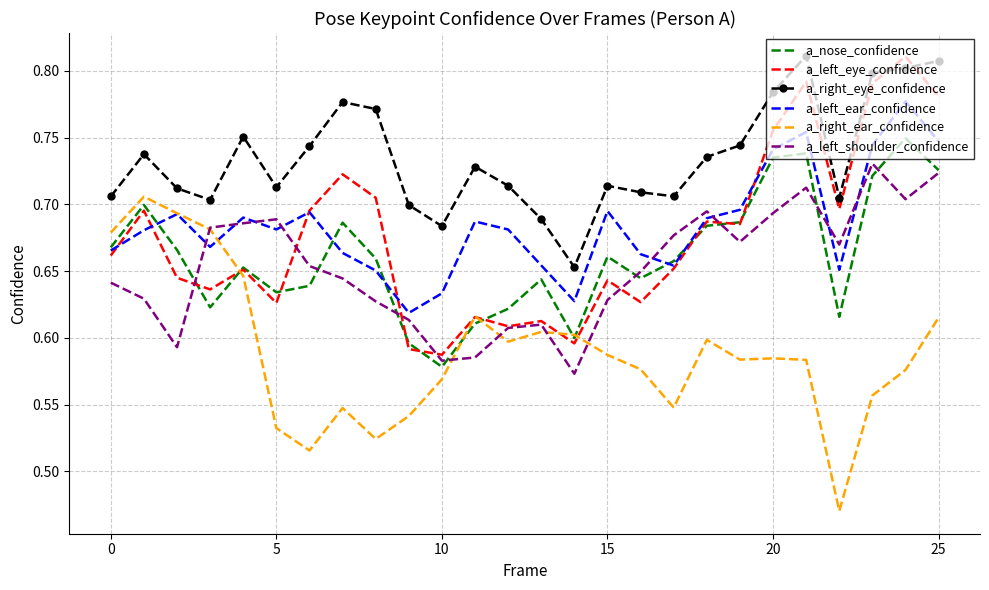

How many interior local valleys does the a_left_ear_confidence series have?

6